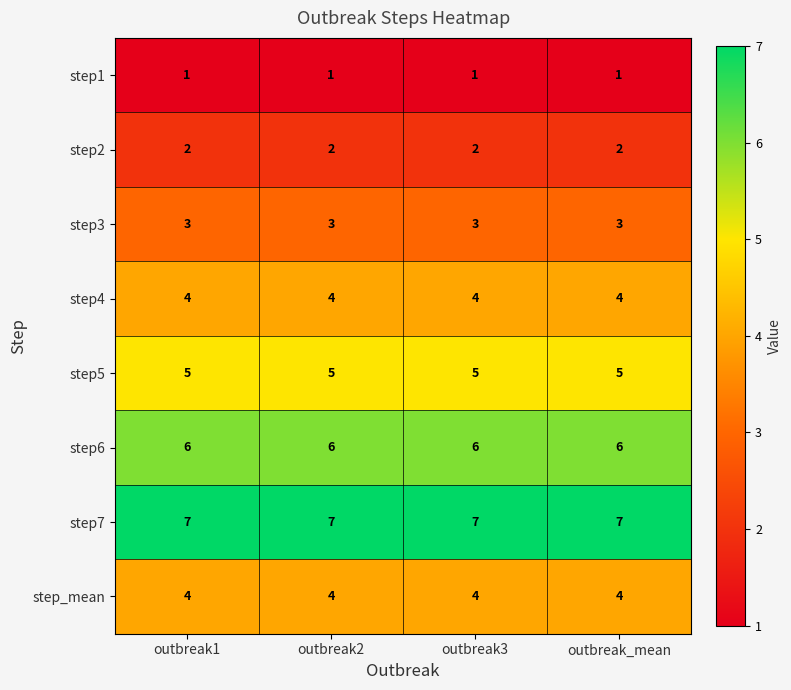

Is it true that step1 equals 1 at outbreak3?

True